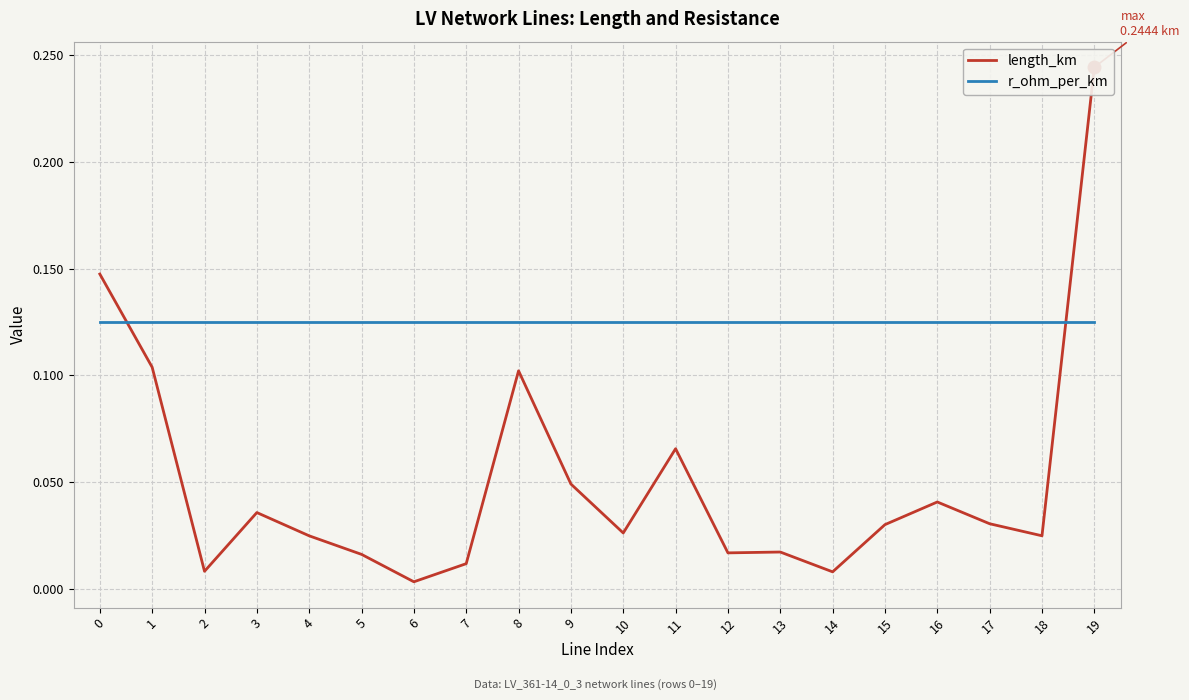

Which has a higher value, 5 or 6?

5